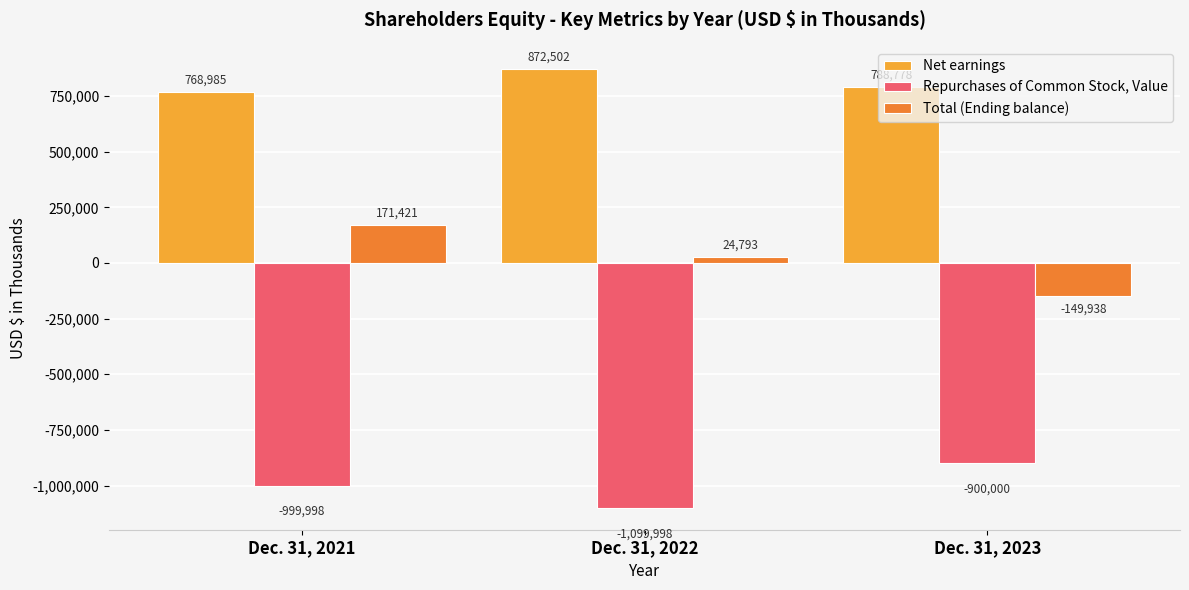

What is the lowest value of the Repurchases of Common Stock, Value series?

-1099998